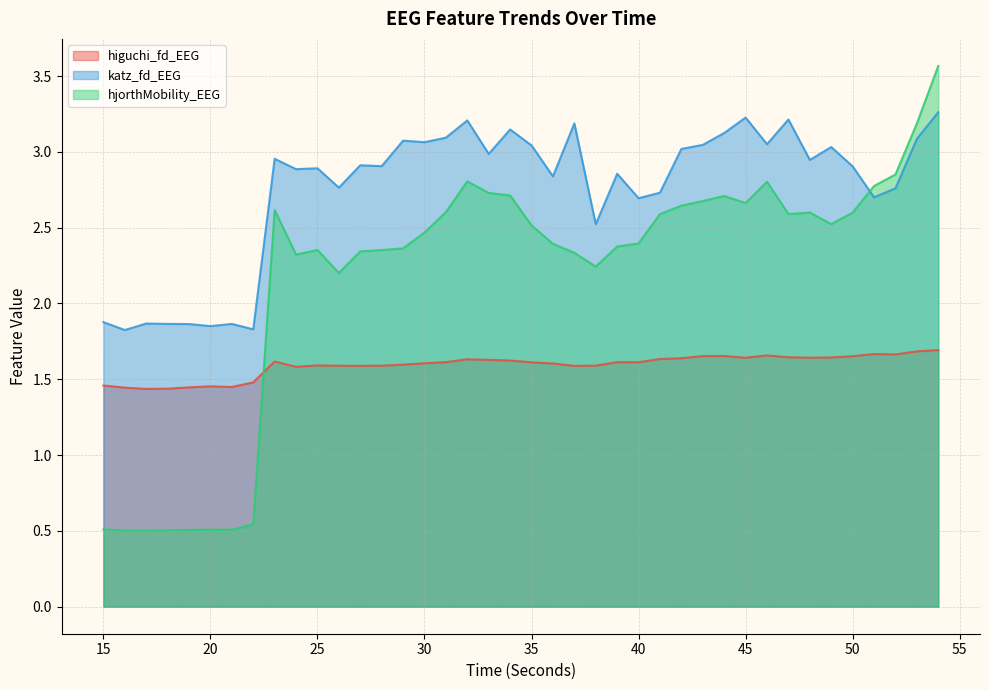

What is the difference between the maximum and minimum values in the higuchi_fd_EEG series?

0.3